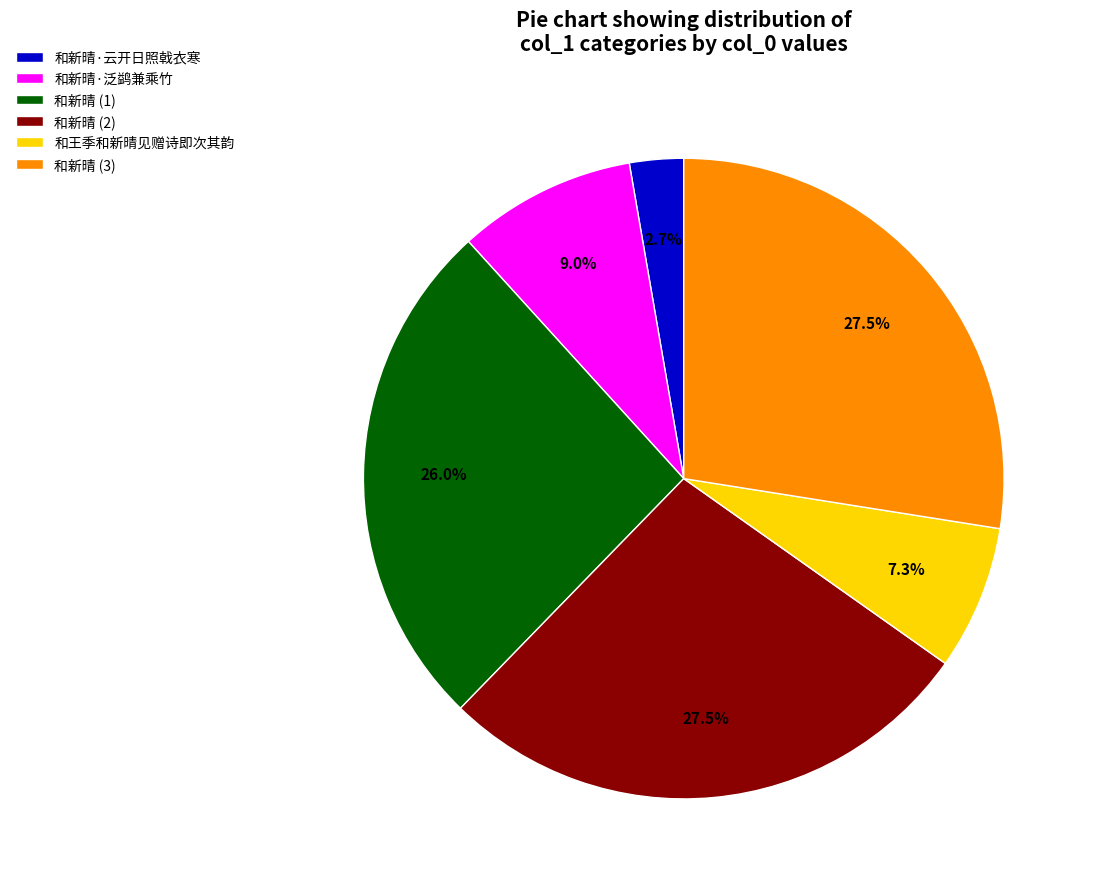

Which category has the smallest portion of the pie?

和新晴·云开日照戟衣寒